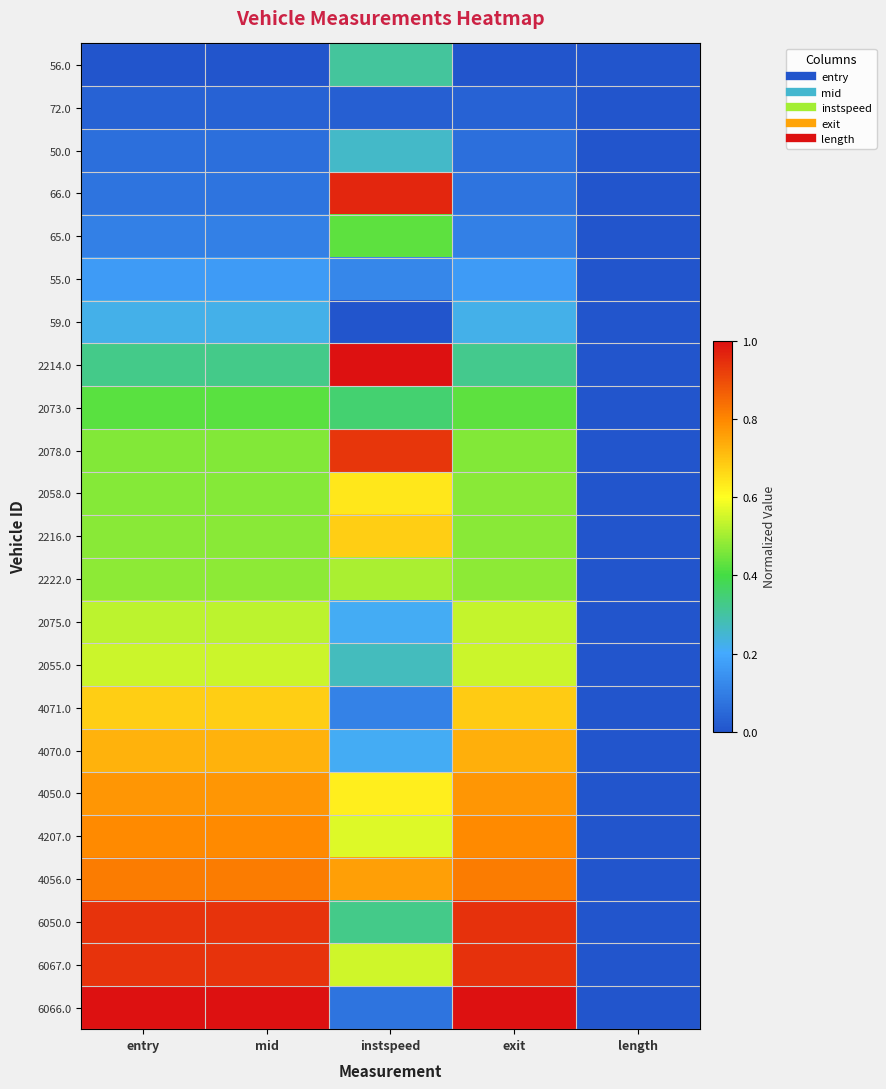

Reading left to right, extract all data points from this chart.

56.0: entry=0.0	mid=0.0	instspeed=0.3	exit=0.0	length=0.0
72.0: entry=0.0	mid=0.0	instspeed=0.0	exit=0.0	length=0.0
50.0: entry=0.1	mid=0.1	instspeed=0.3	exit=0.1	length=0.0
66.0: entry=0.1	mid=0.1	instspeed=1.0	exit=0.1	length=0.0
65.0: entry=0.1	mid=0.1	instspeed=0.4	exit=0.1	length=0.0
55.0: entry=0.2	mid=0.2	instspeed=0.1	exit=0.2	length=0.0
59.0: entry=0.2	mid=0.2	instspeed=0.0	exit=0.2	length=0.0
2214.0: entry=0.3	mid=0.3	instspeed=1.0	exit=0.3	length=0.0
2073.0: entry=0.4	mid=0.4	instspeed=0.4	exit=0.4	length=0.0
2078.0: entry=0.5	mid=0.5	instspeed=0.9	exit=0.5	length=0.0
2058.0: entry=0.5	mid=0.5	instspeed=0.6	exit=0.5	length=0.0
2216.0: entry=0.5	mid=0.5	instspeed=0.7	exit=0.5	length=0.0
2222.0: entry=0.5	mid=0.5	instspeed=0.5	exit=0.5	length=0.0
2075.0: entry=0.5	mid=0.5	instspeed=0.2	exit=0.5	length=0.0
2055.0: entry=0.5	mid=0.5	instspeed=0.3	exit=0.5	length=0.0
4071.0: entry=0.7	mid=0.7	instspeed=0.1	exit=0.7	length=0.0
4070.0: entry=0.7	mid=0.7	instspeed=0.2	exit=0.7	length=0.0
4050.0: entry=0.8	mid=0.8	instspeed=0.6	exit=0.8	length=0.0
4207.0: entry=0.8	mid=0.8	instspeed=0.6	exit=0.8	length=0.0
4056.0: entry=0.8	mid=0.8	instspeed=0.8	exit=0.8	length=0.0
6050.0: entry=0.9	mid=0.9	instspeed=0.3	exit=0.9	length=0.0
6067.0: entry=0.9	mid=0.9	instspeed=0.5	exit=0.9	length=0.0
6066.0: entry=1.0	mid=1.0	instspeed=0.1	exit=1.0	length=0.0